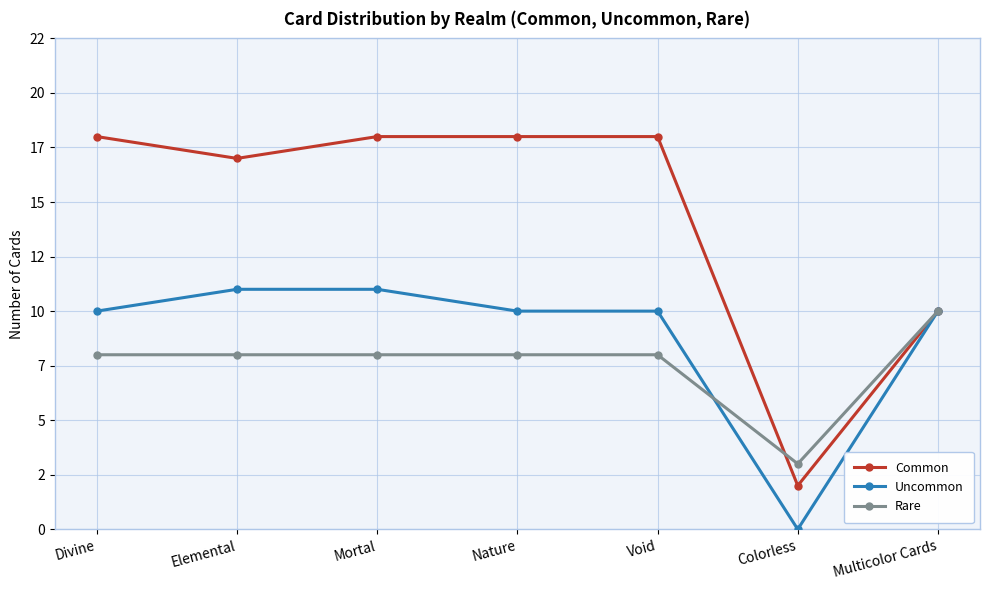

Read the Rare value at Mortal.

8